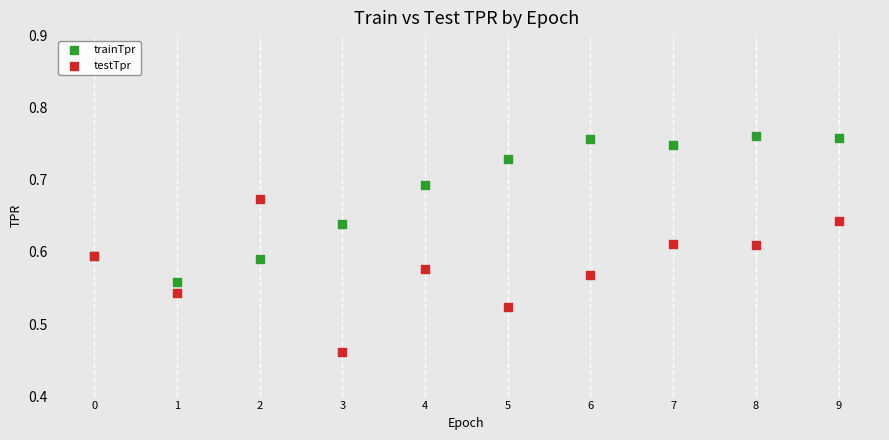

Which series reaches the minimum Y coordinate?

testTpr